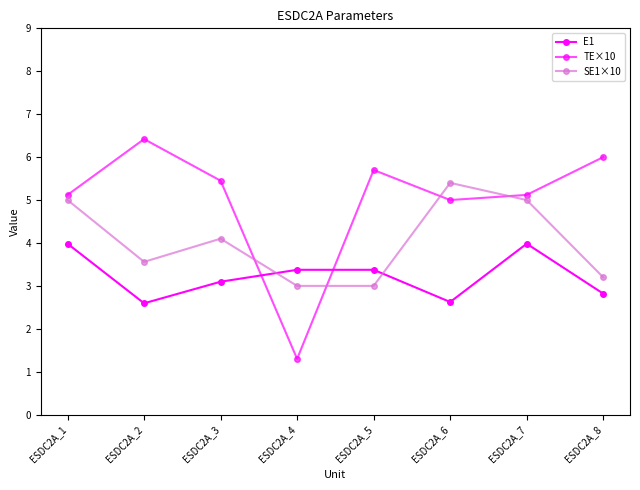

What is the value of the E1 point at the 1st from the left?

4.0